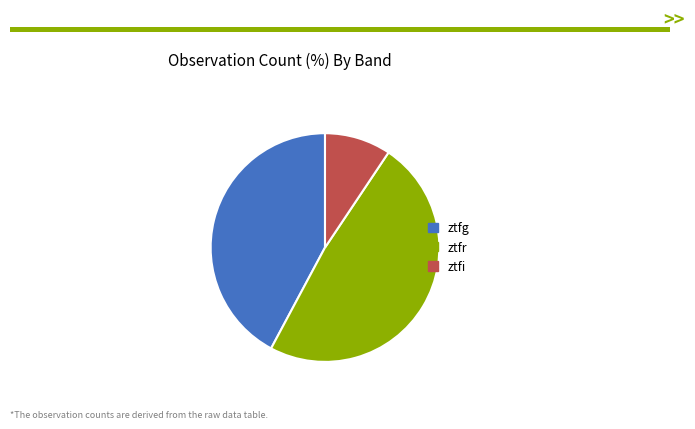

Count the number of slices in the pie.

3